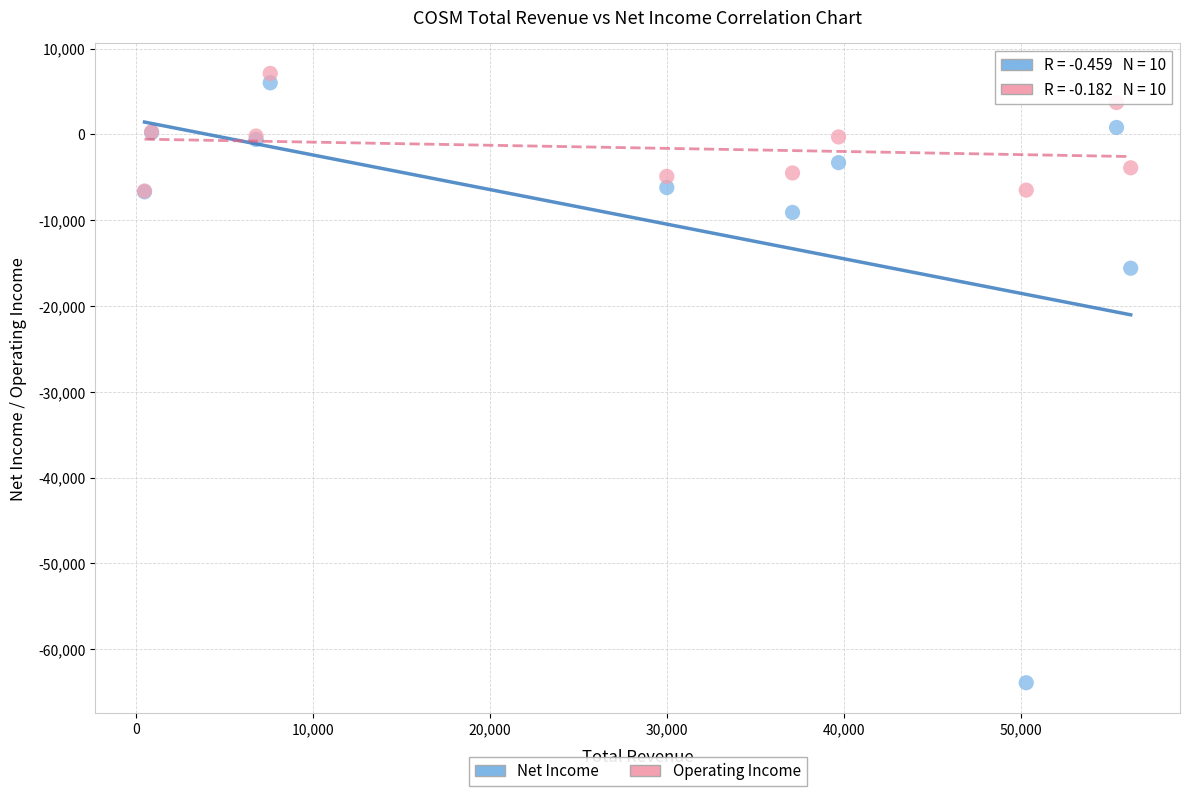

Across all series, what Y value is closest to -28400?

-15600